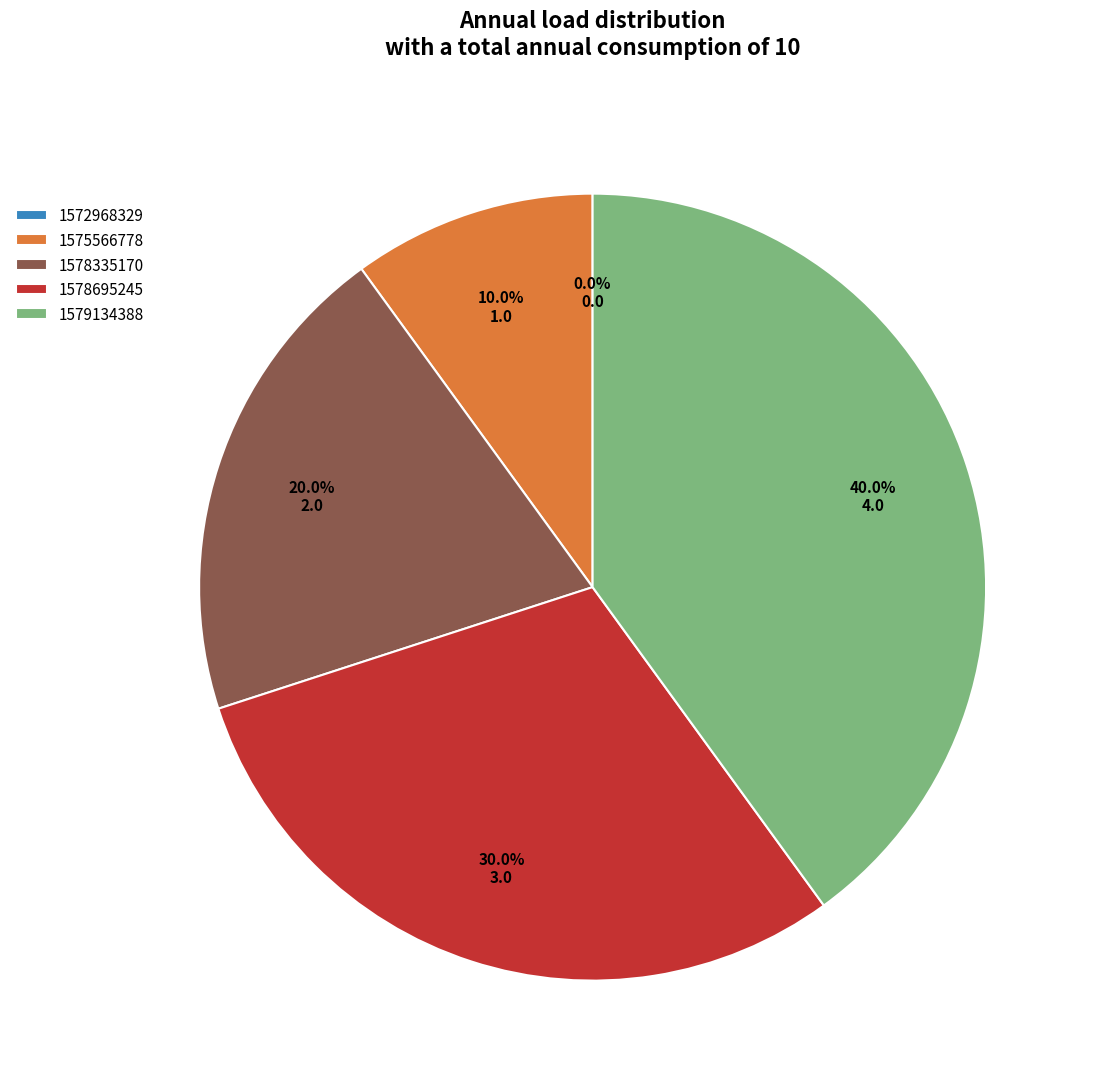

Which slice is the largest?

1579134388